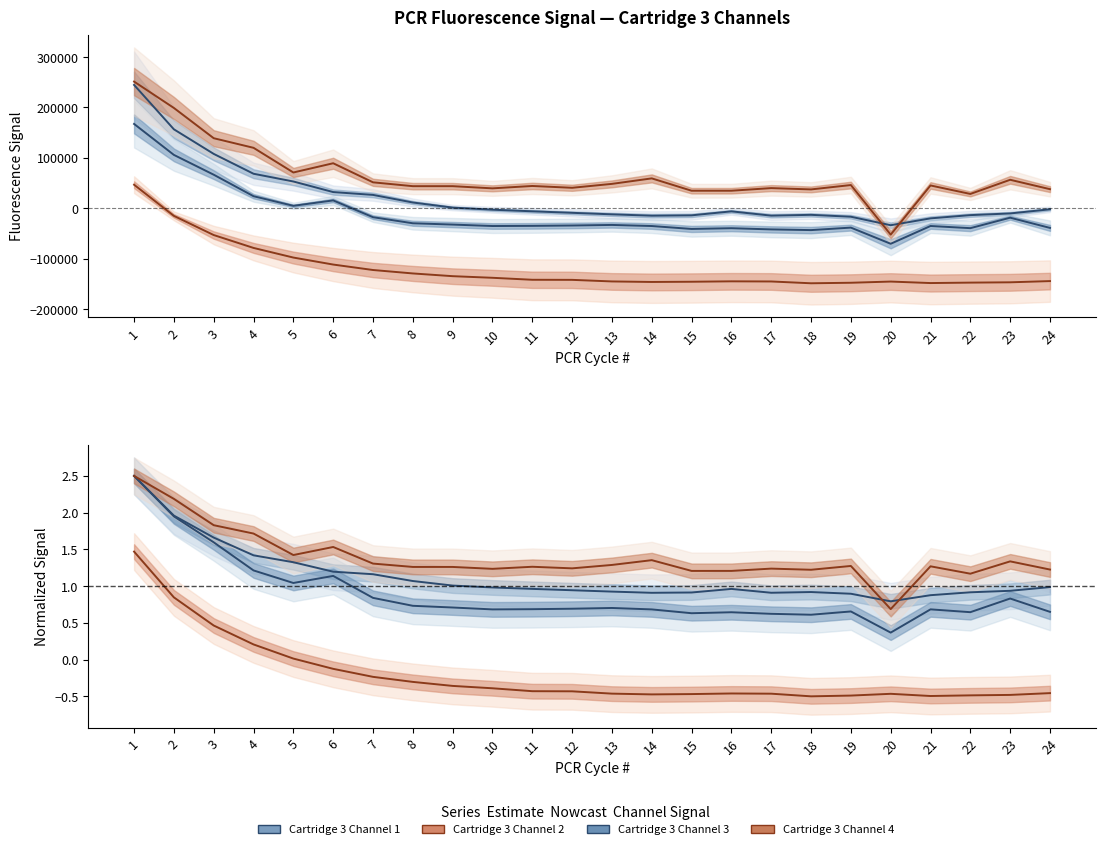

The Cartridge 3 Channel 4 series shows 0.8 at 11. True or false?

False